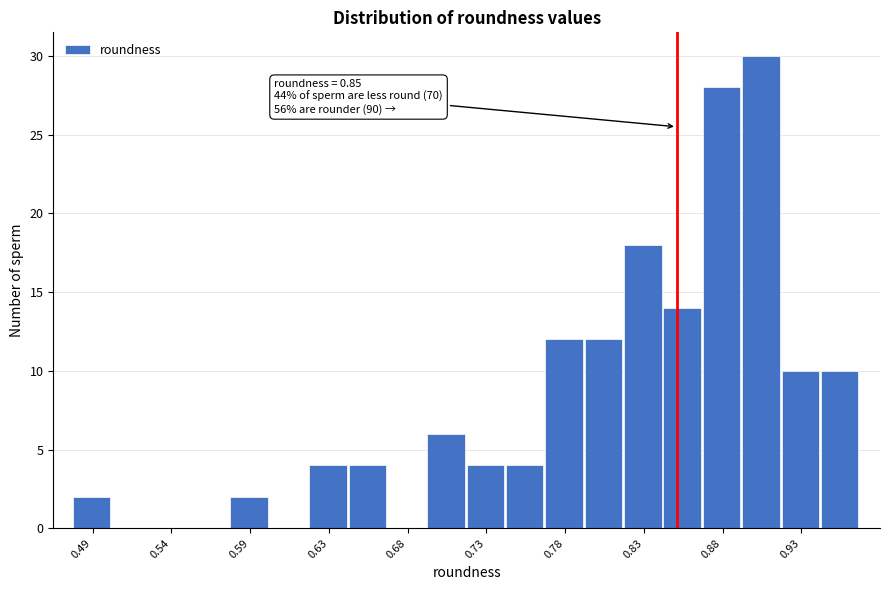

Which range on the x-axis has the tallest bar?

0.890 to 0.915